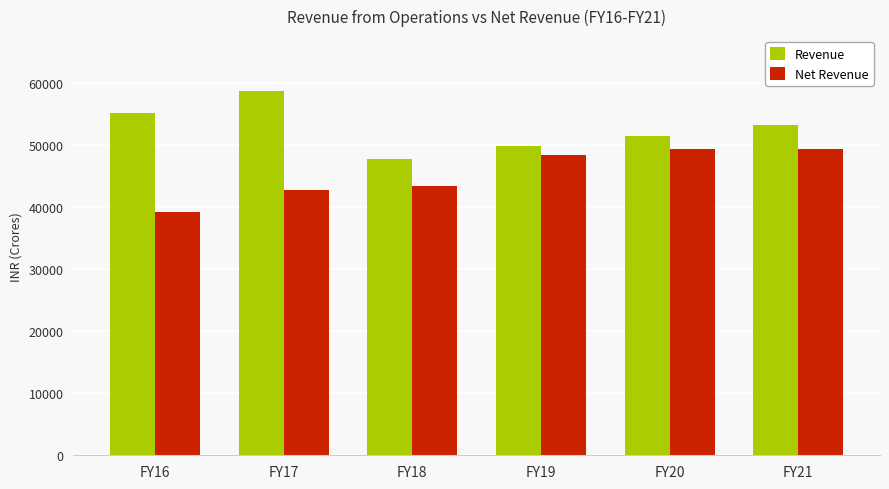

What is the total value across all series at FY20?

100797.5